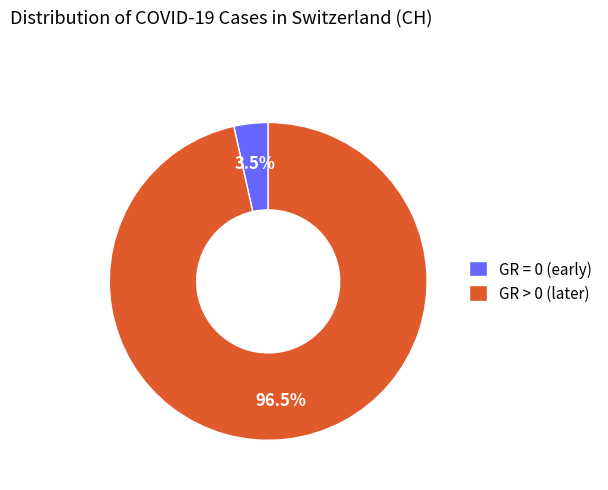

Is GR = 0 (early) the majority of the pie?

No